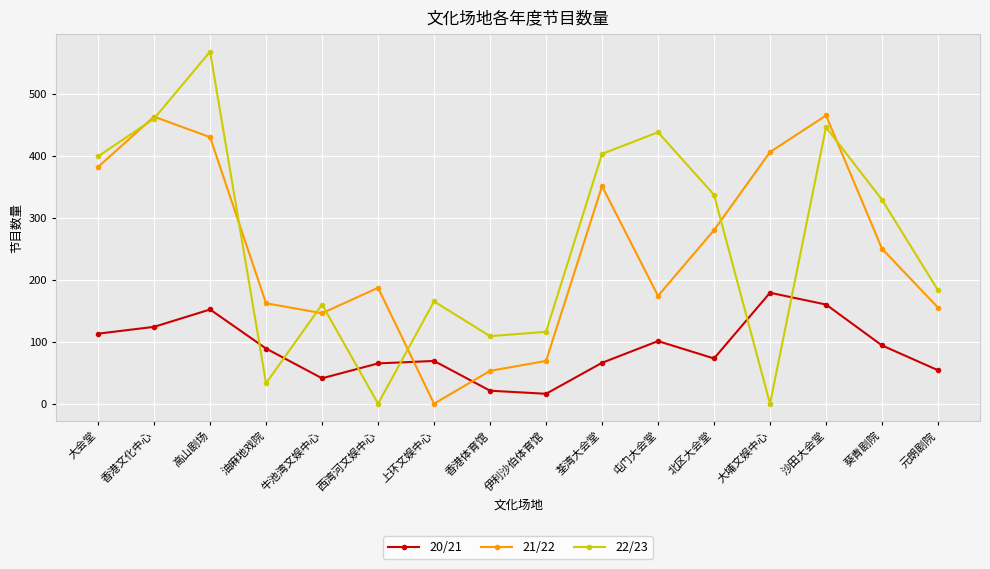

How many values in the 22/23 series are below 329?

8